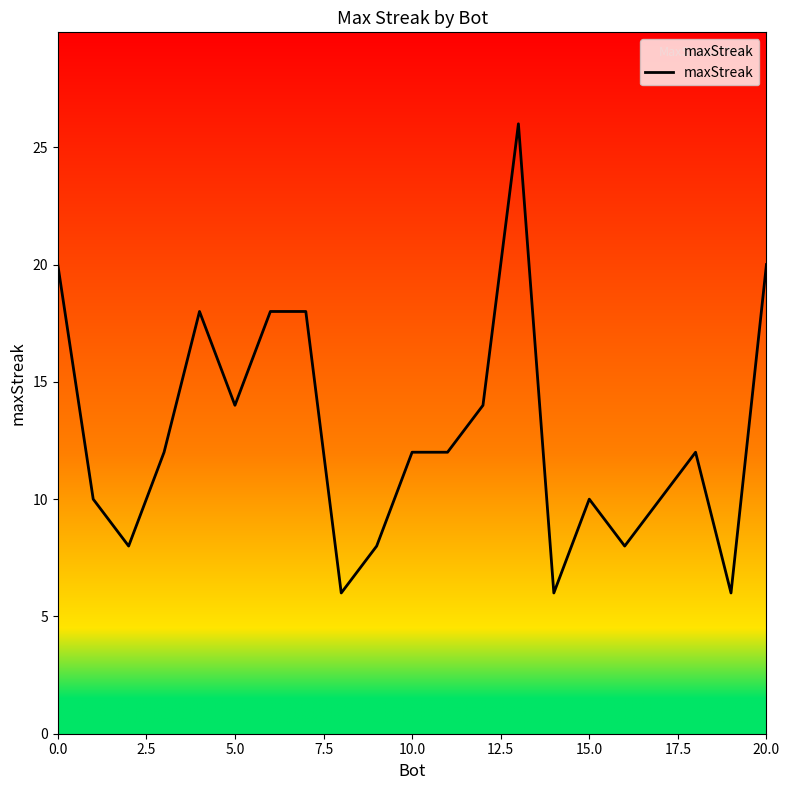

What is the difference between the maximum and minimum values?

20